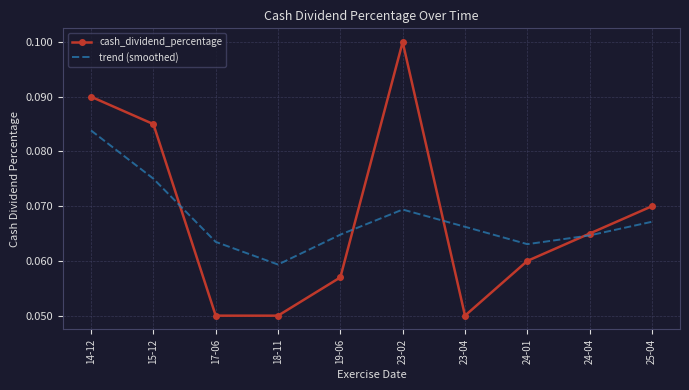

Is it true that trend (smoothed) equals 0.1 at 24-04?

True